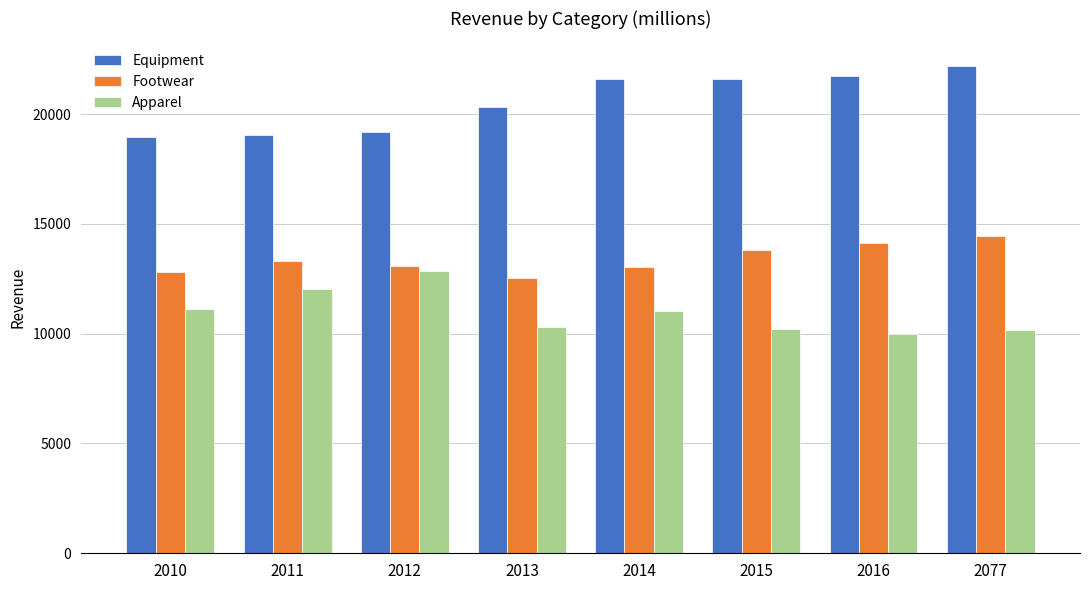

At which label does Apparel first exceed 11030?

2010